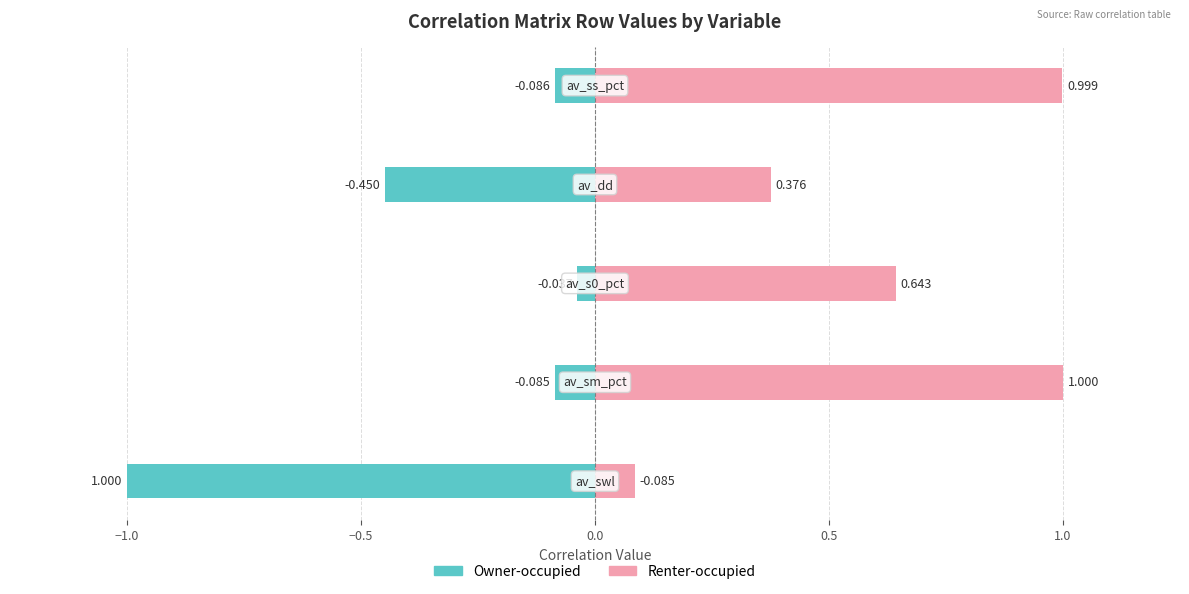

Which series has the widest spread of values?

Owner-occupied